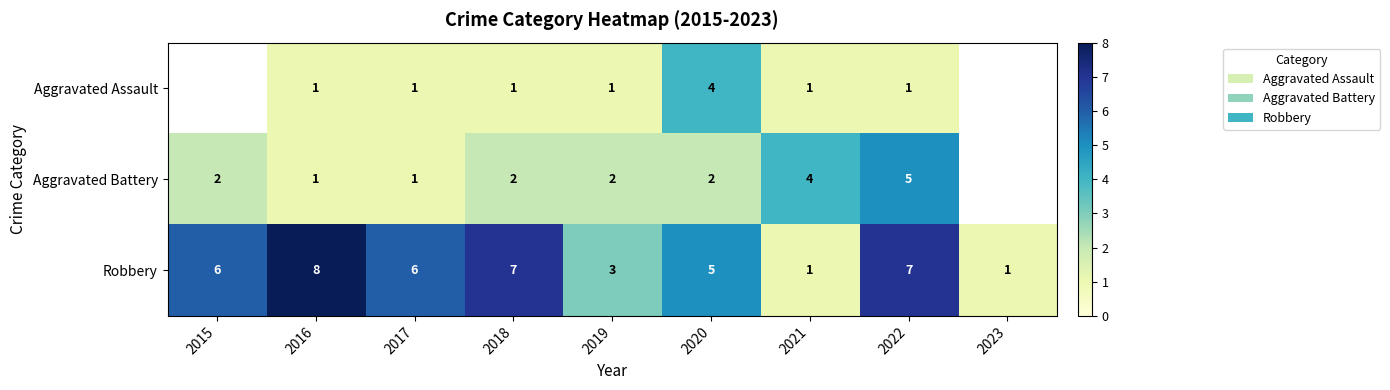

Is it true that Aggravated Battery equals 2 at 2018?

True